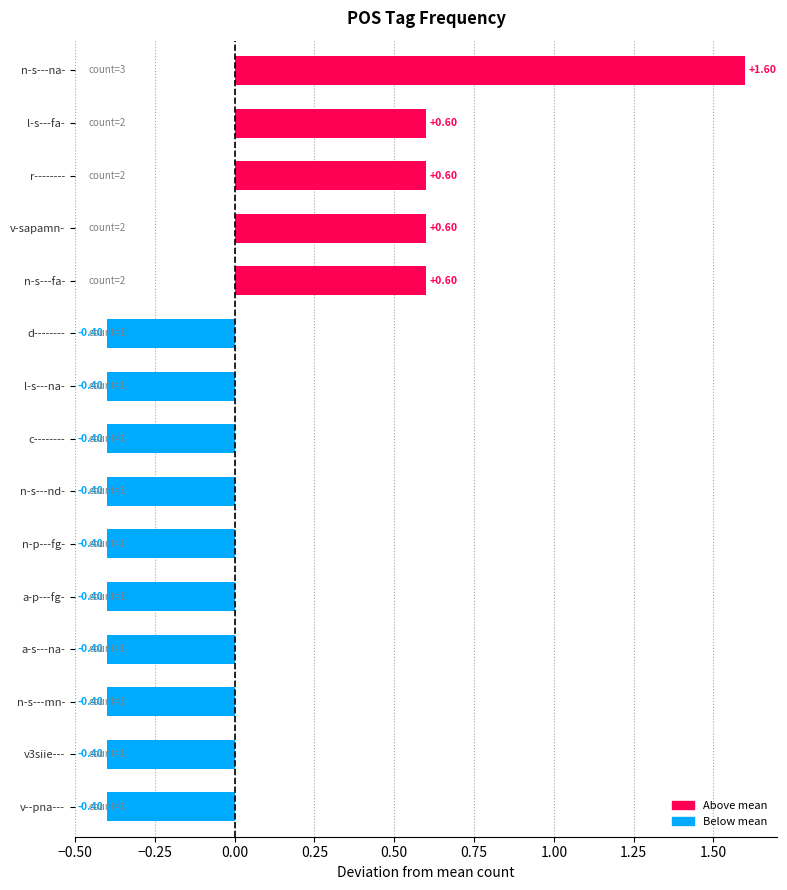

Which label corresponds to the largest value in the chart?

n-s---na-